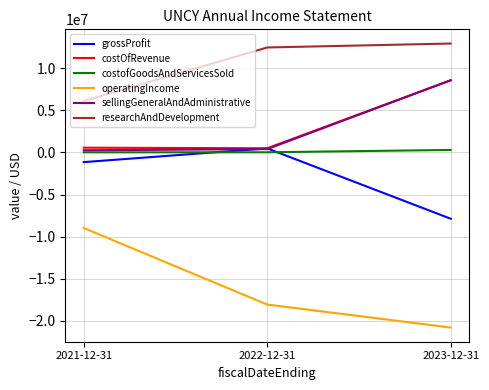

Which label corresponds to the largest value in the chart?

2023-12-31